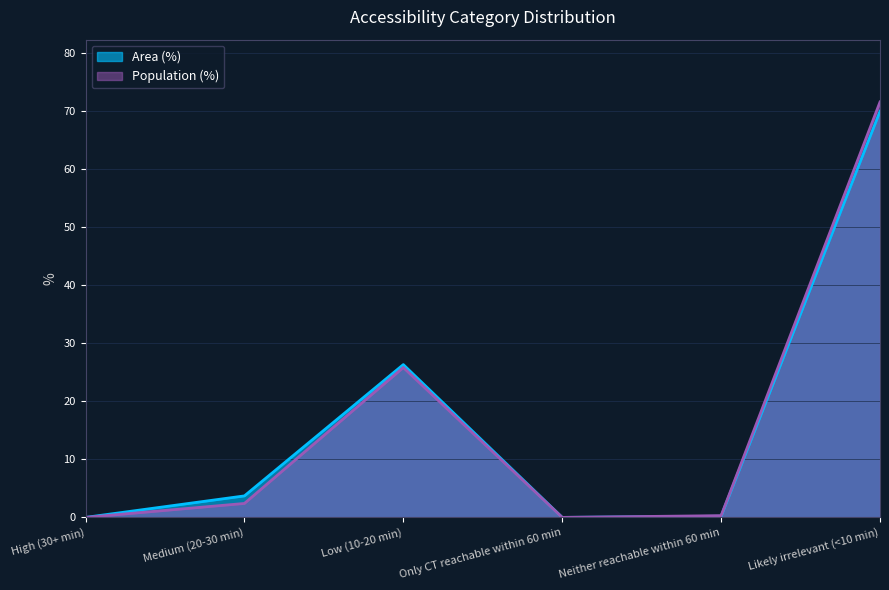

What is the total value across all series at Likely irrelevant (<10 min)?

141.4